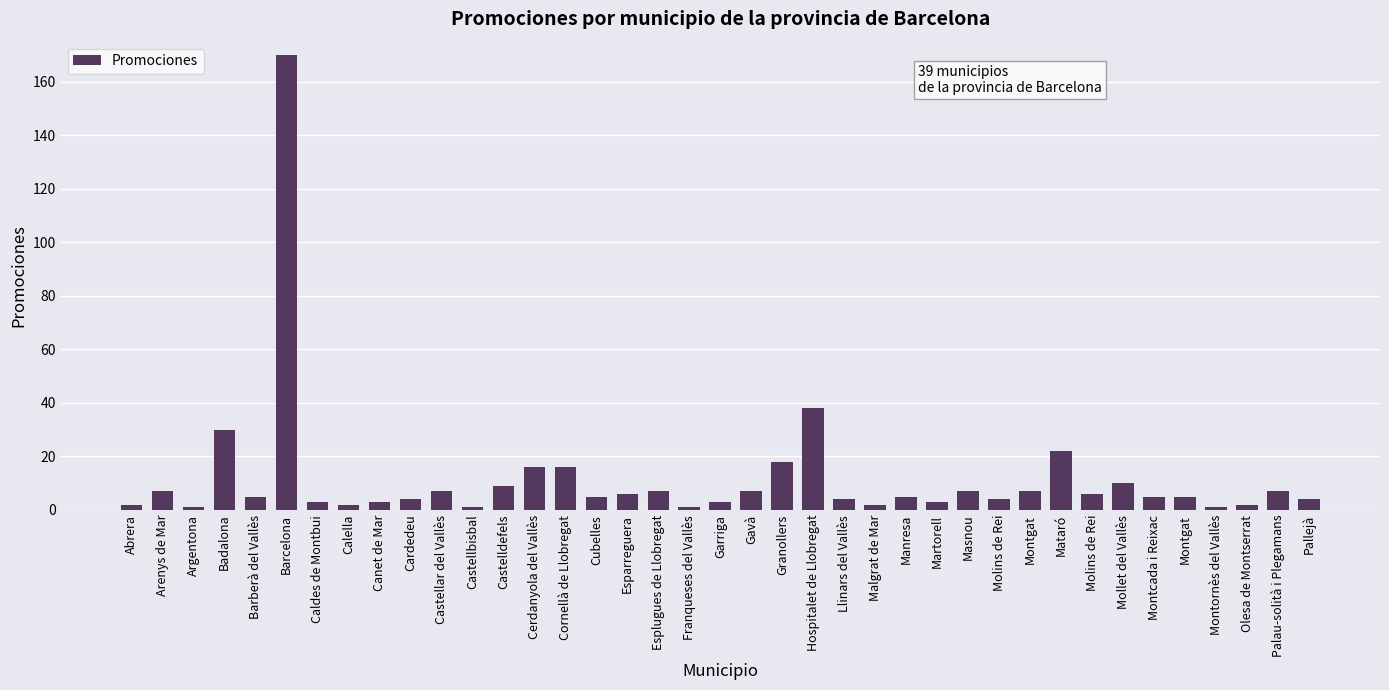

At which category does the chart reach its peak across all series?

Barcelona